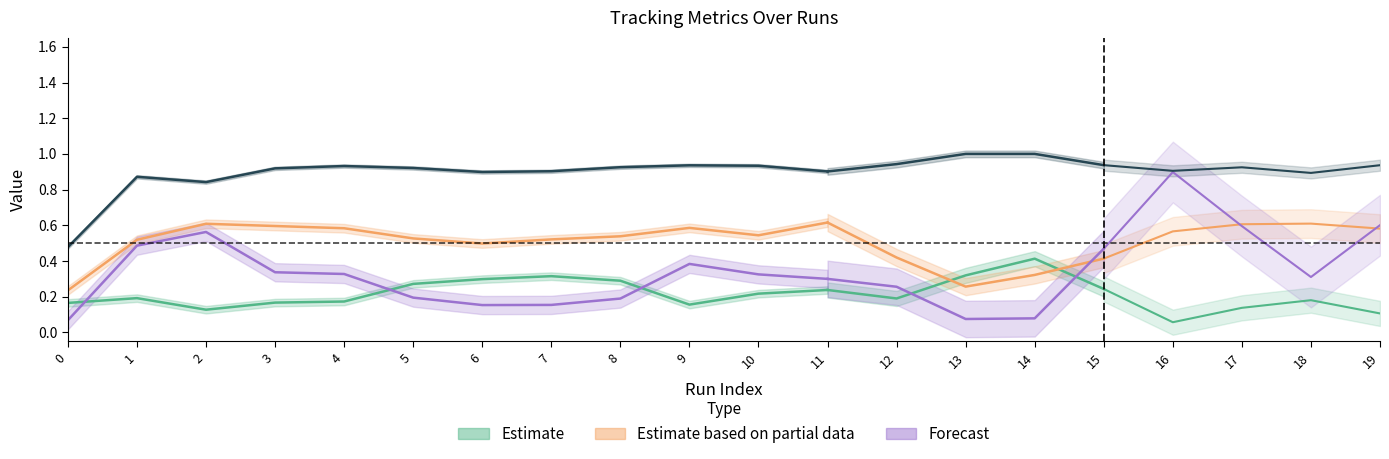

Where is the first local maximum for accuracy?

1